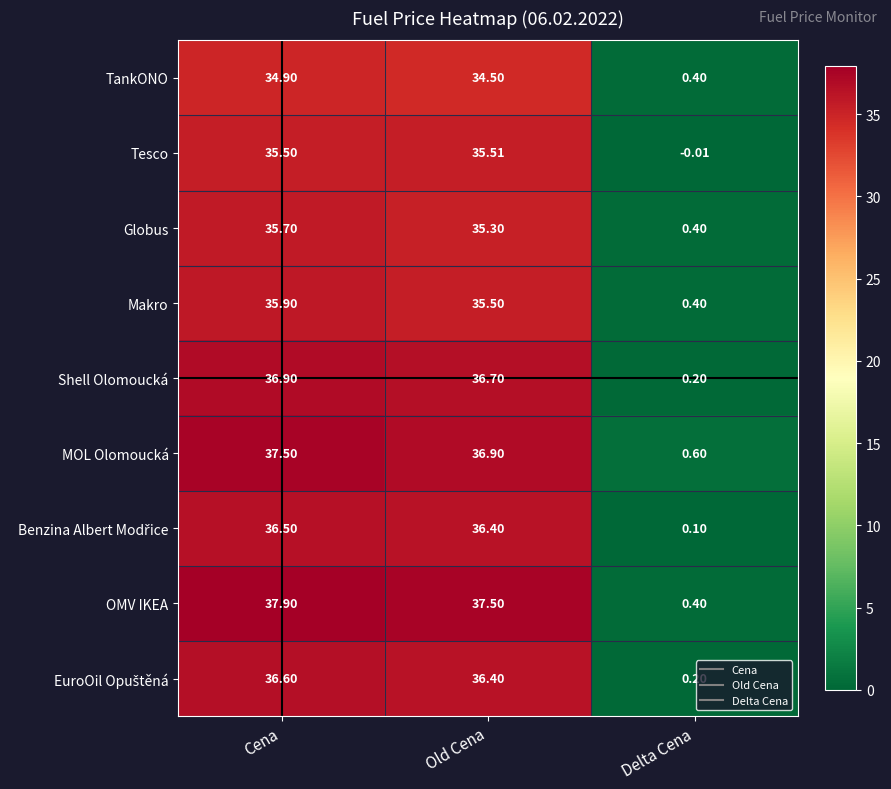

Which series has the largest range (max minus min)?

OMV IKEA